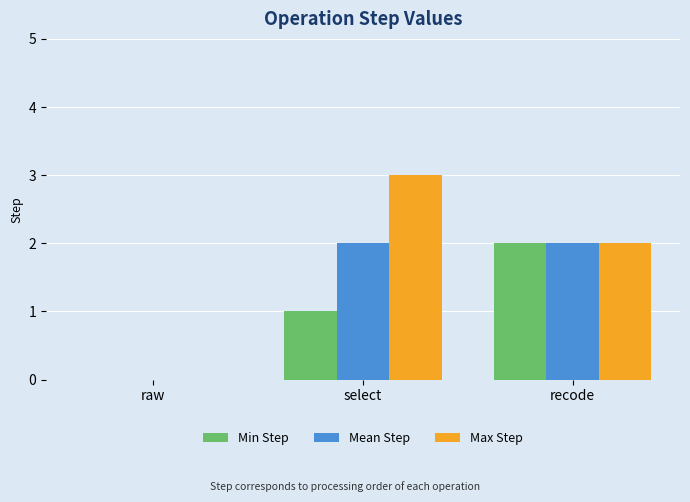

Is the value of Min Step at recode greater than the value of Max Step at raw?

Yes